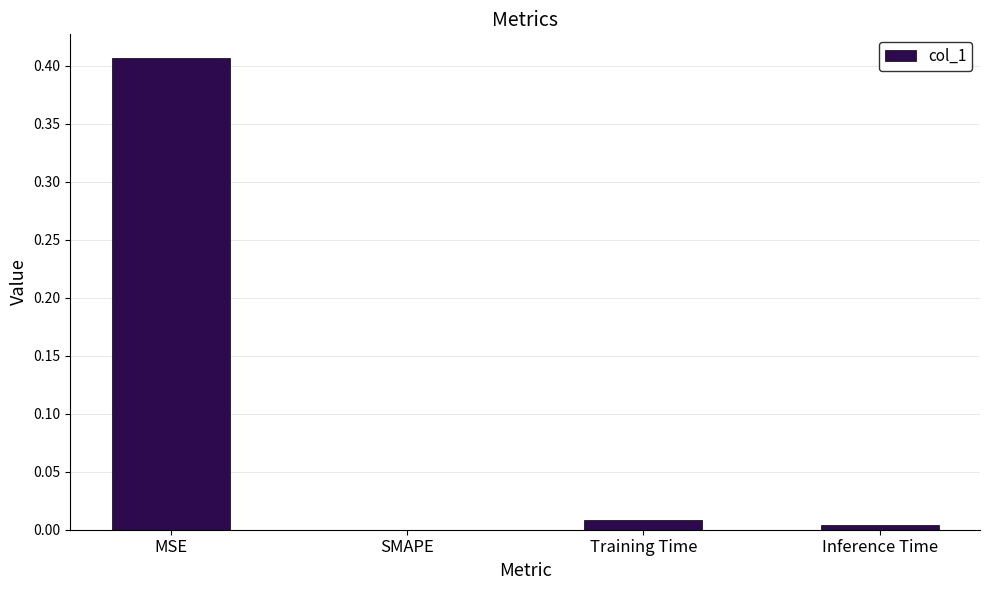

At which category does the chart reach its peak across all series?

MSE